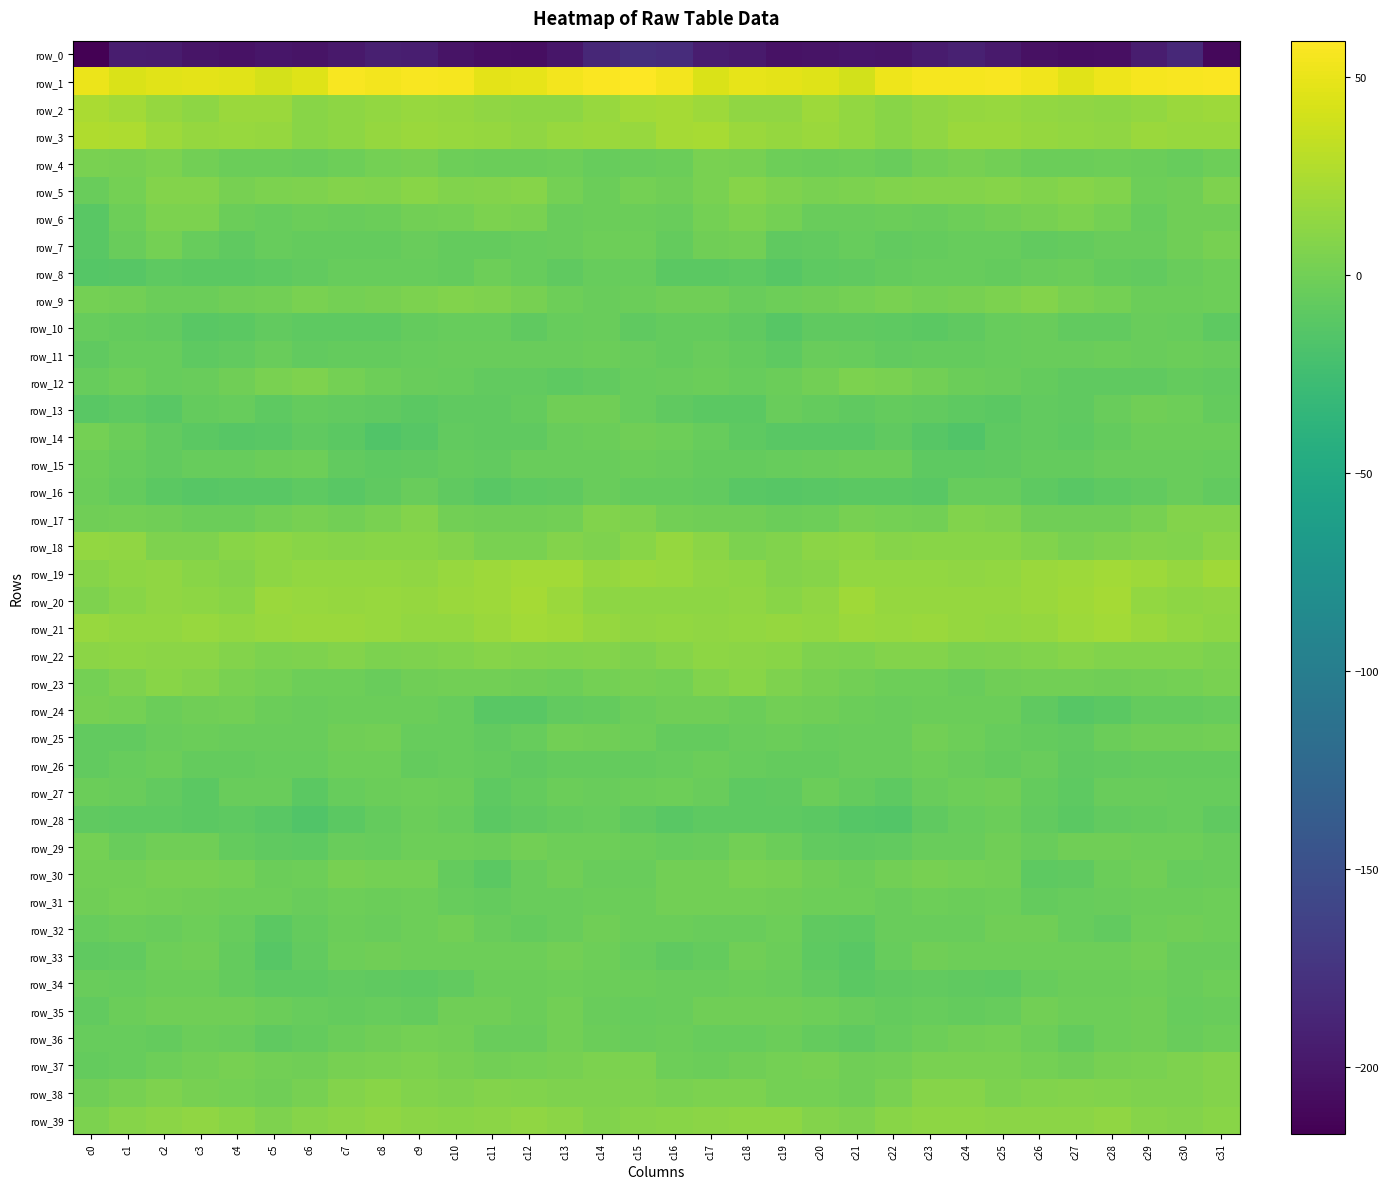

Which category has the highest value across all series?

c15